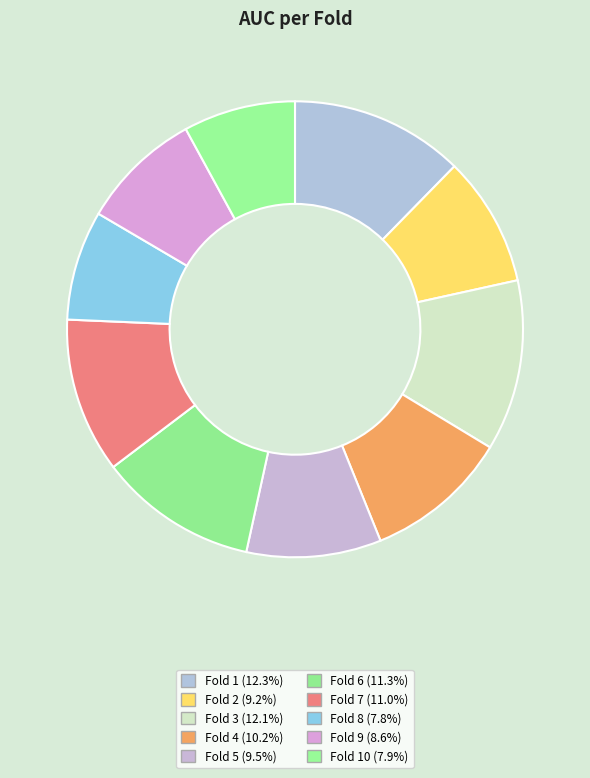

What is the largest slice in the pie chart?

Fold 1